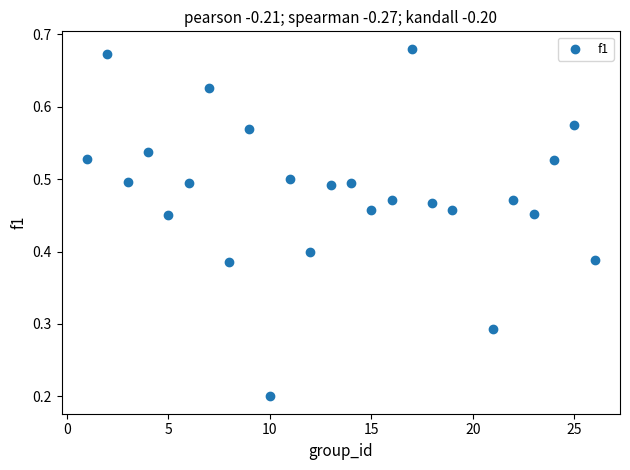

What is the range of X values (max minus min)?

25.0